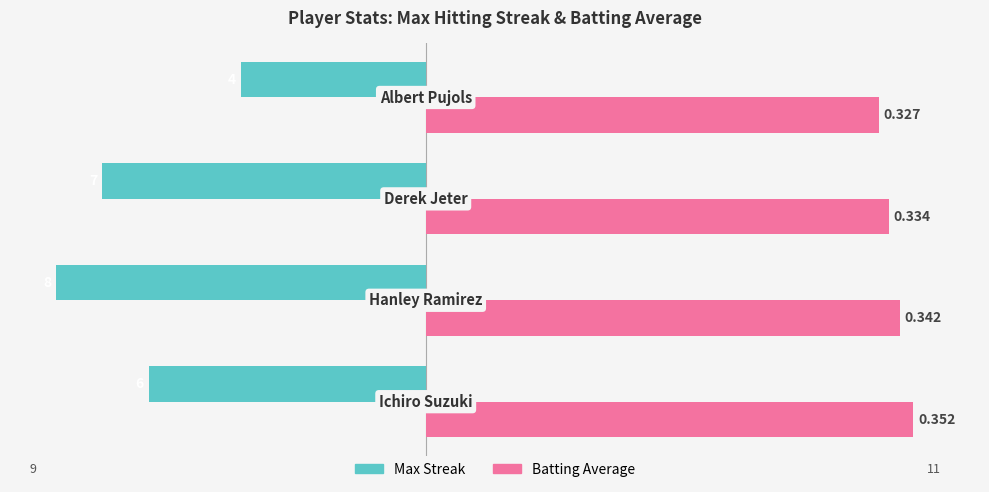

How many Max Streak values are between -7 and -4?

3